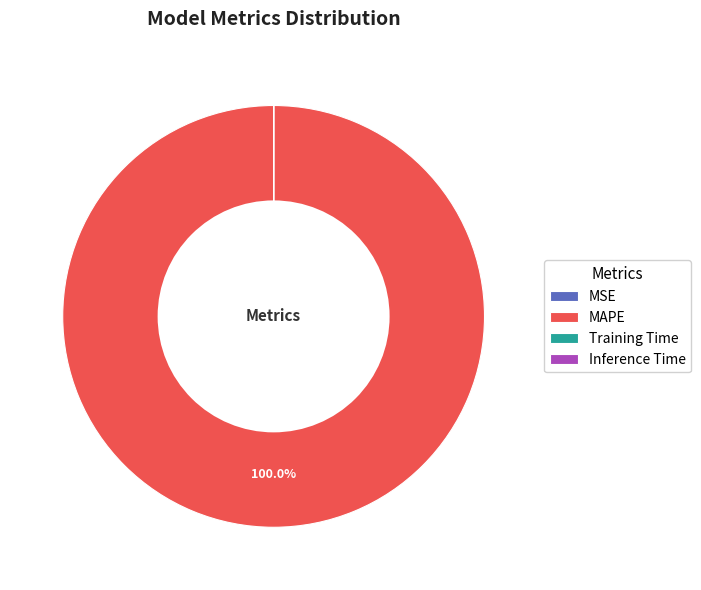

Which category has the biggest portion of the pie?

MAPE